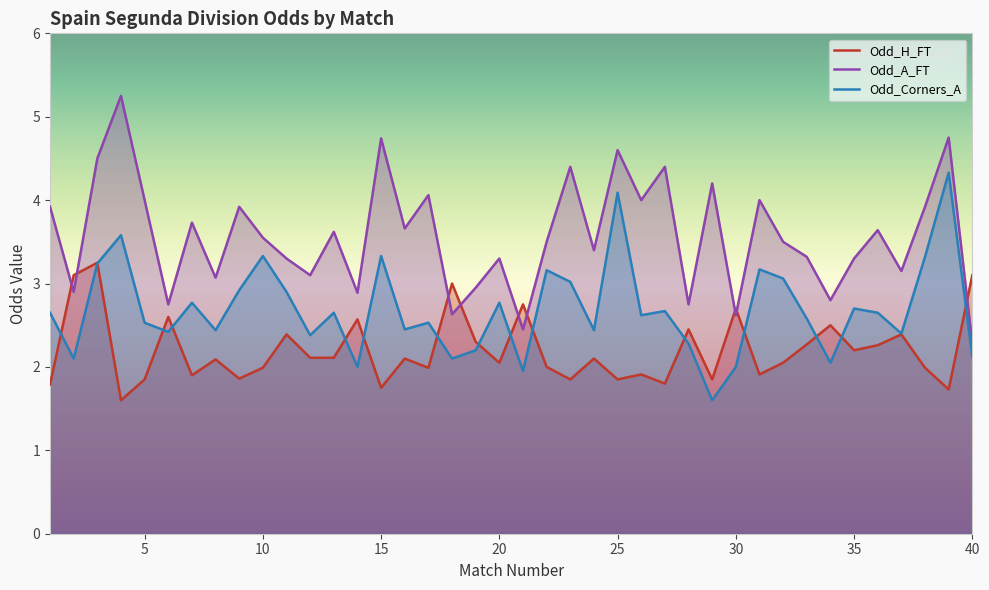

Is it true that Odd_Corners_A equals 2.7 at 35?

True